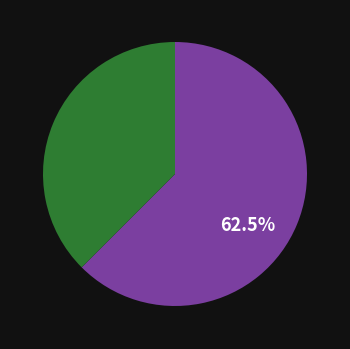

Is there a majority slice in this chart?

Yes